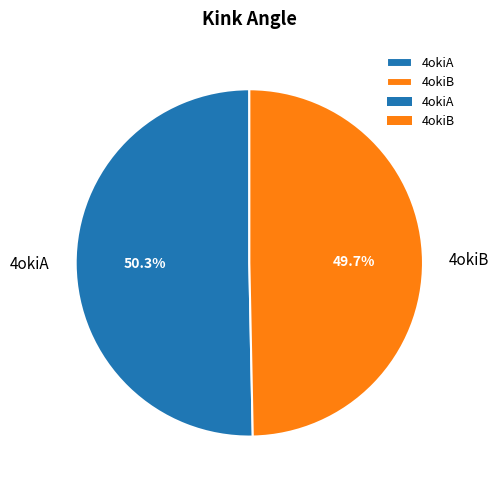

Which category has the smallest portion of the pie?

4okiB